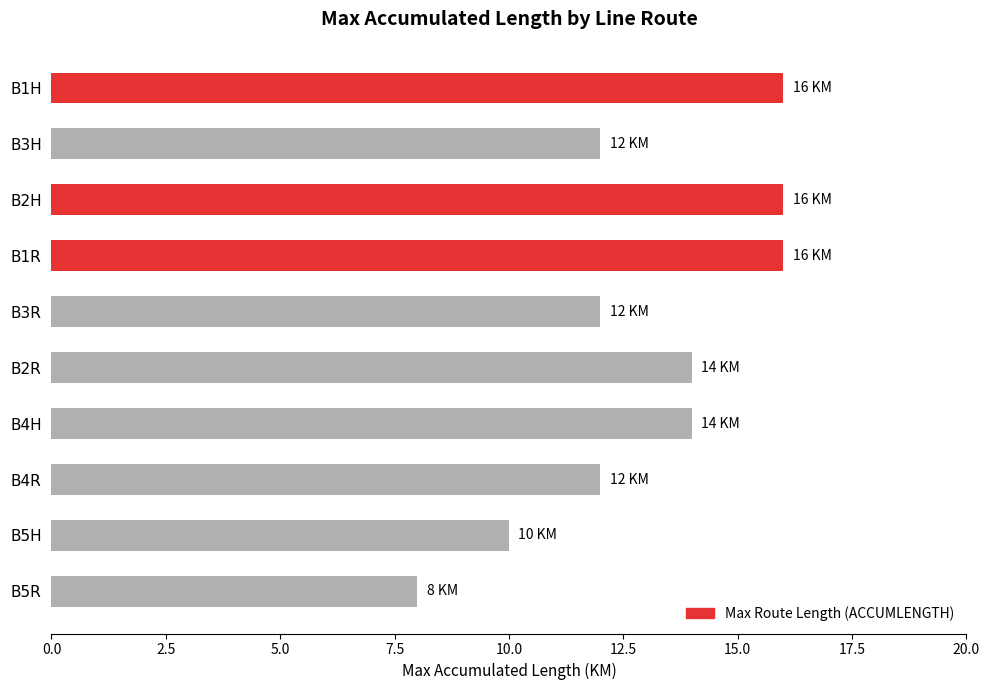

Between B5H and B3R, which is larger?

B3R